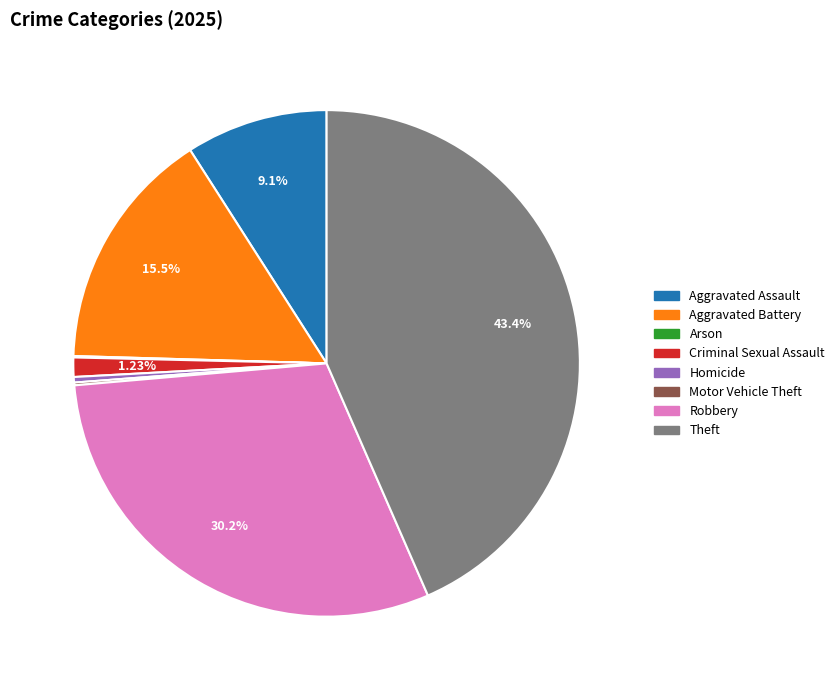

Is there any slice that represents more than half of the pie?

No